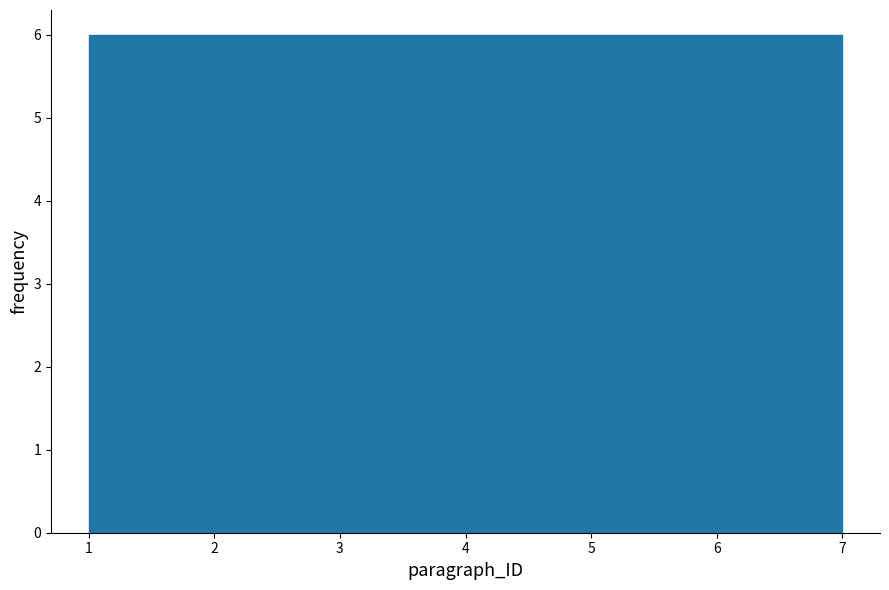

Reading left to right, transcribe this chart: for each bar, give the range it covers on the x-axis and its height. The values are not printed on the chart, so give them approximately, as read against the axis.

1 to 2: 6
2 to 3: 6
3 to 4: 6
4 to 5: 6
5 to 6: 6
6 to 7: 6